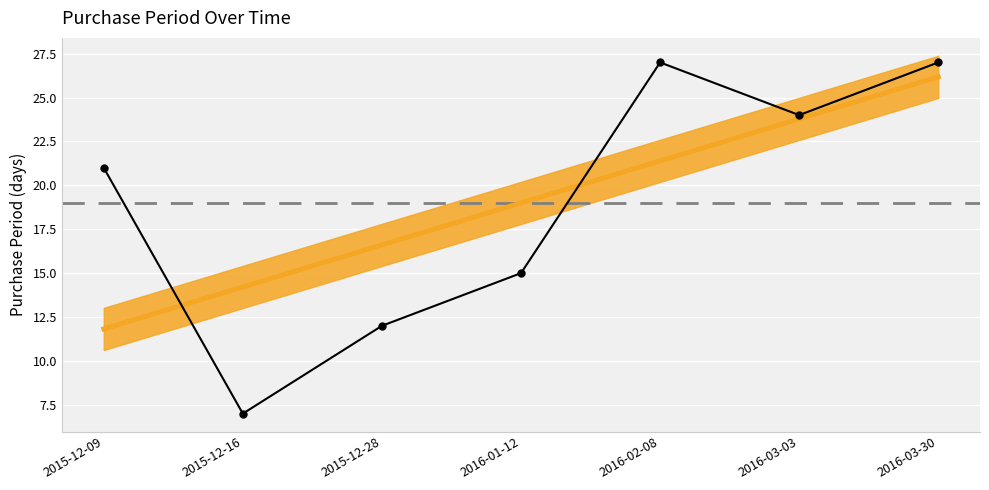

How many data points does each series have?

7